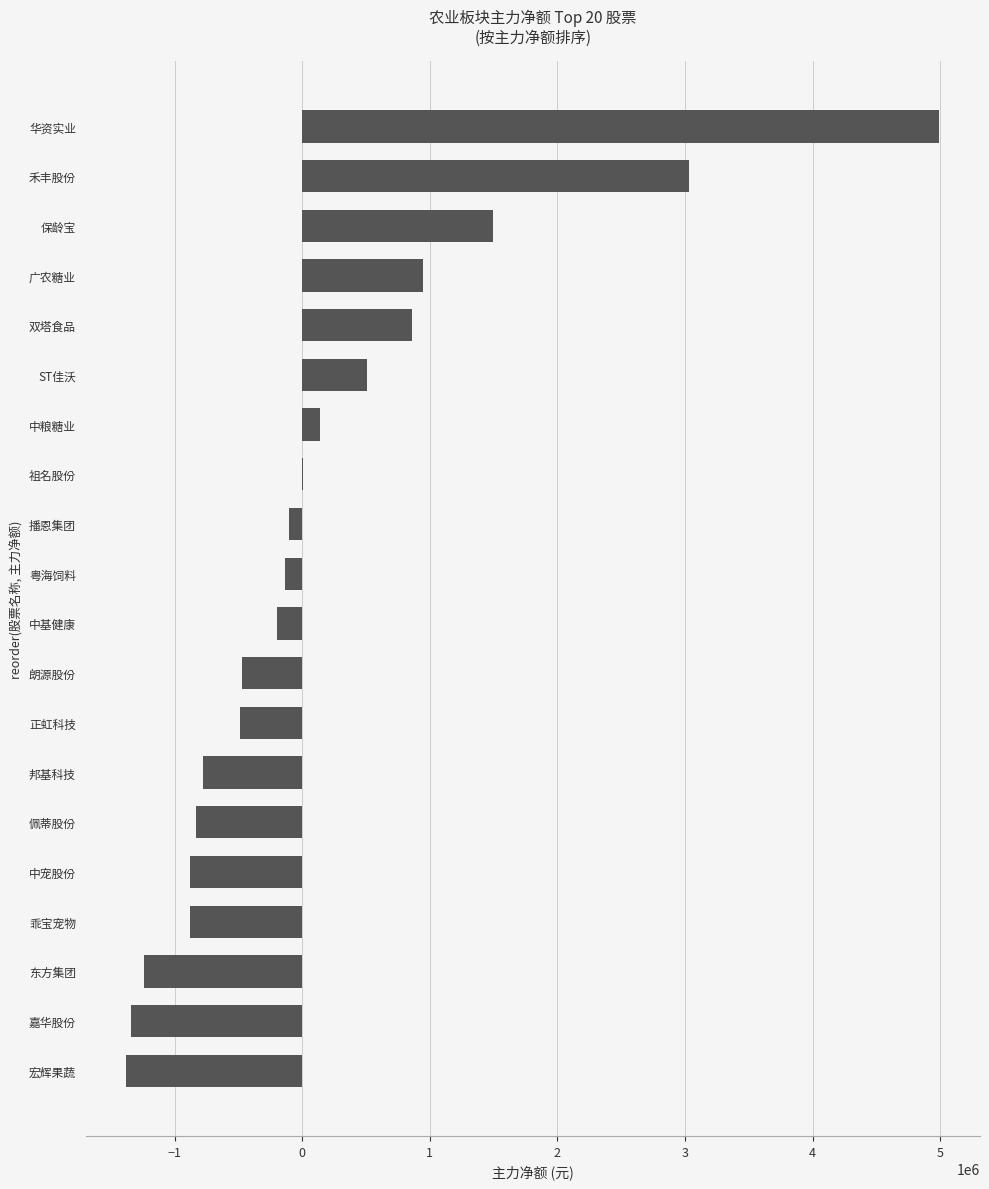

The value at 禾丰股份 is 3030901. True or false?

True